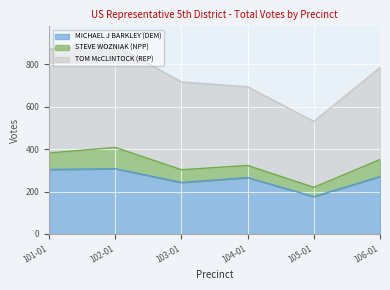

What value does the TOM McCLINTOCK (REP) series have at 102-01, to the nearest 10?

890